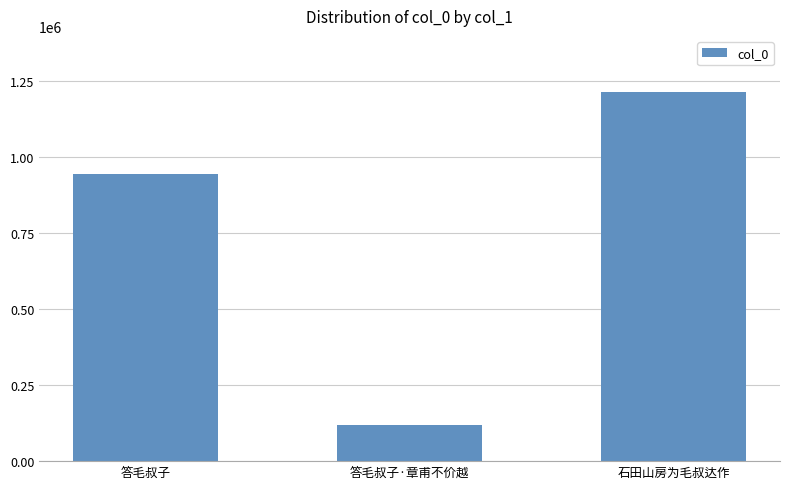

What is the difference between the maximum and minimum values?

1096634